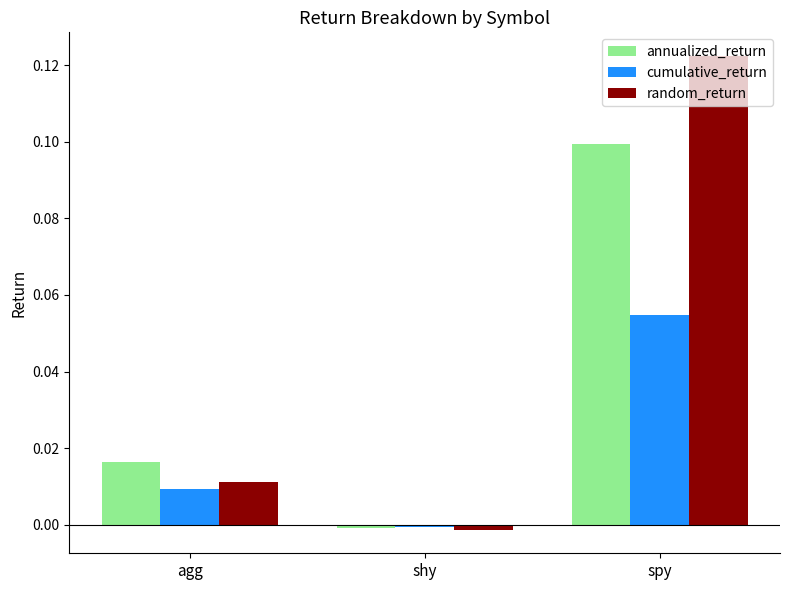

At which label does random_return reach its peak?

spy